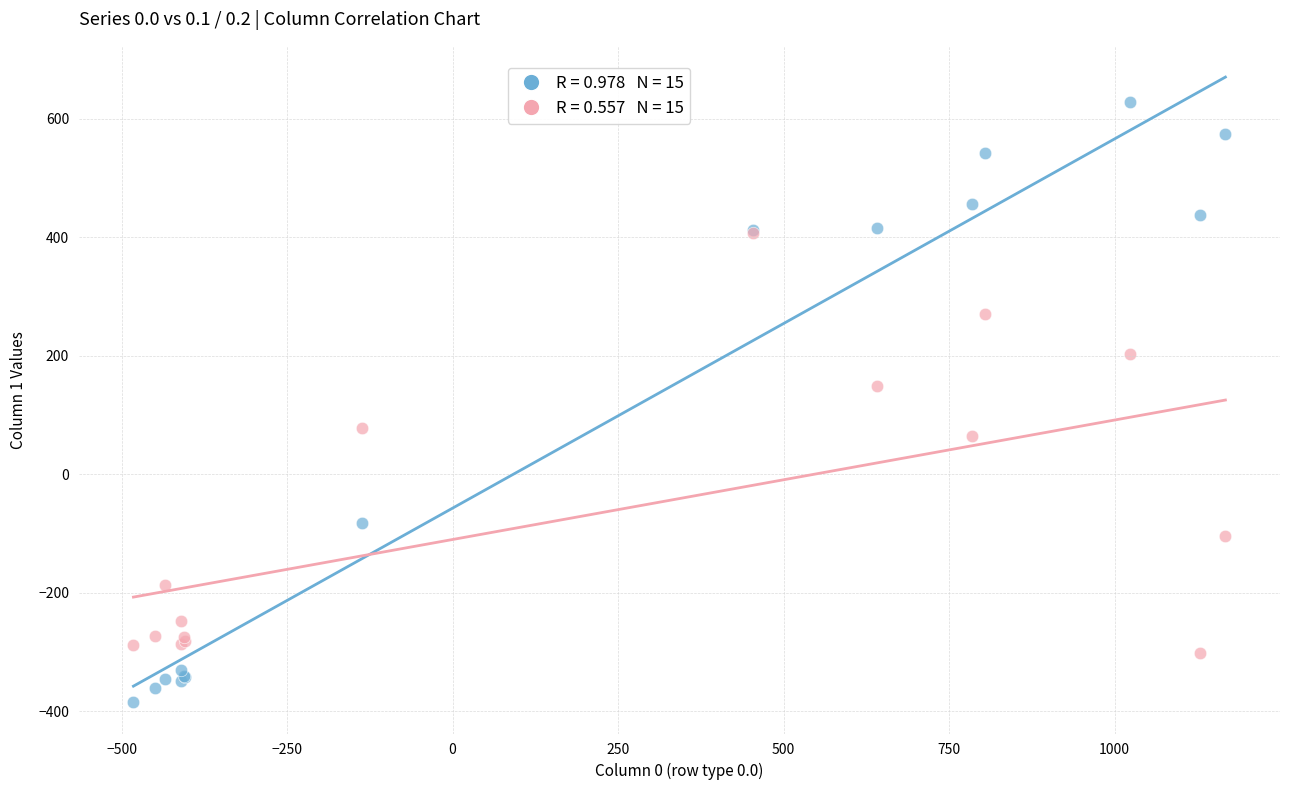

Across all series, what Y value is closest to 121?

149.1